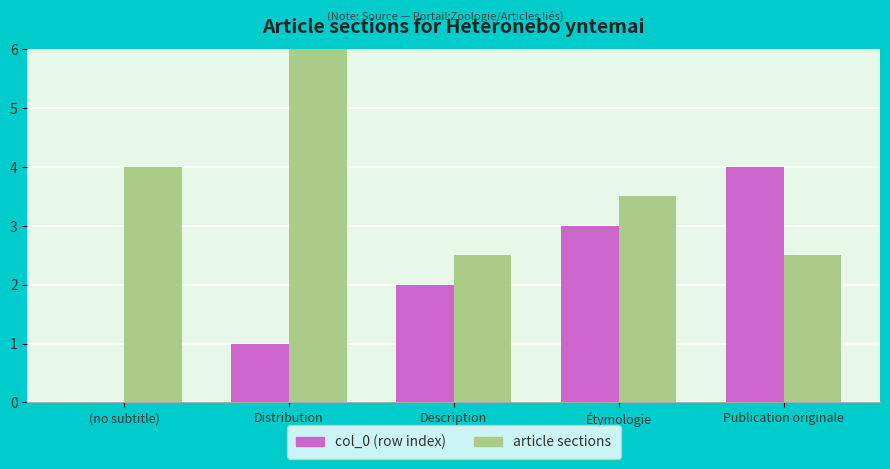

What position from the left is Étymologie?

4